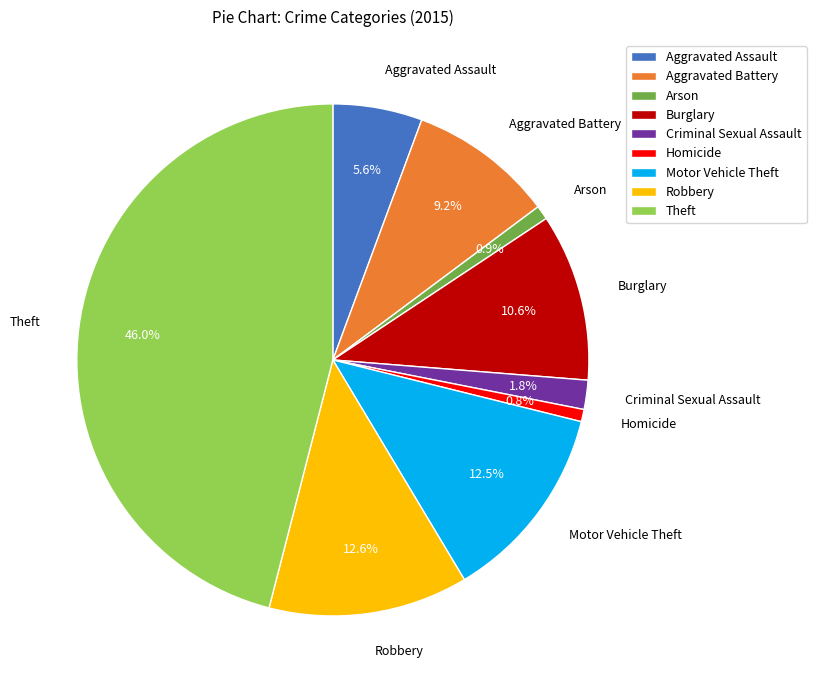

How many slices are in this pie chart?

9